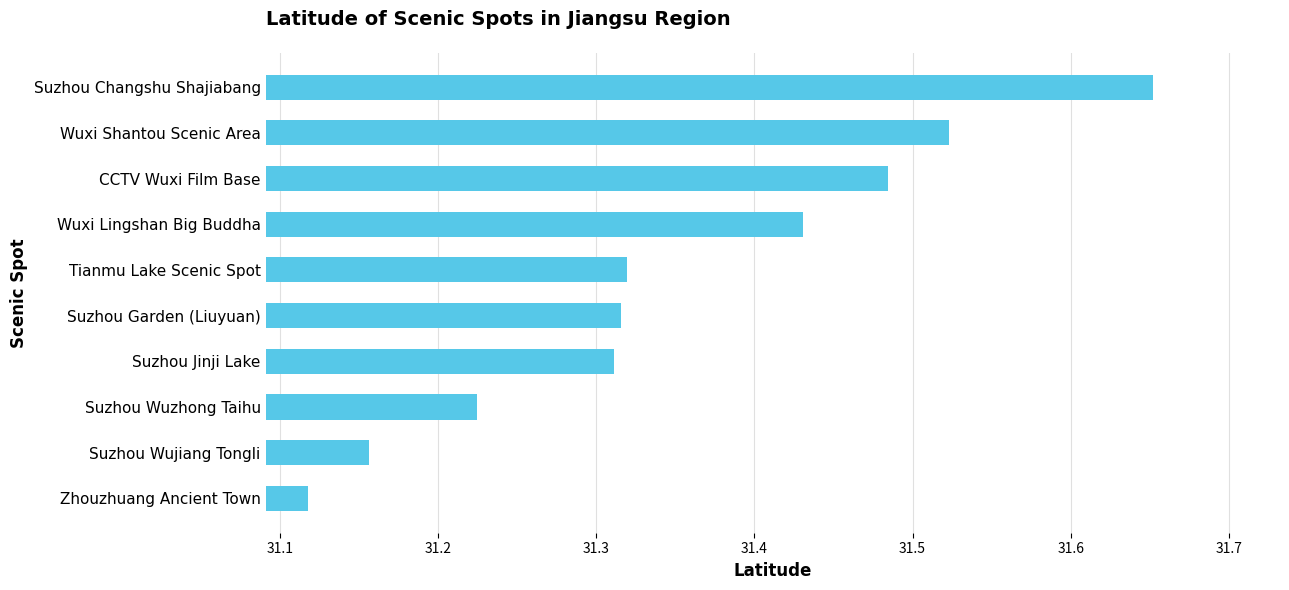

Does the chart contain any negative values?

No